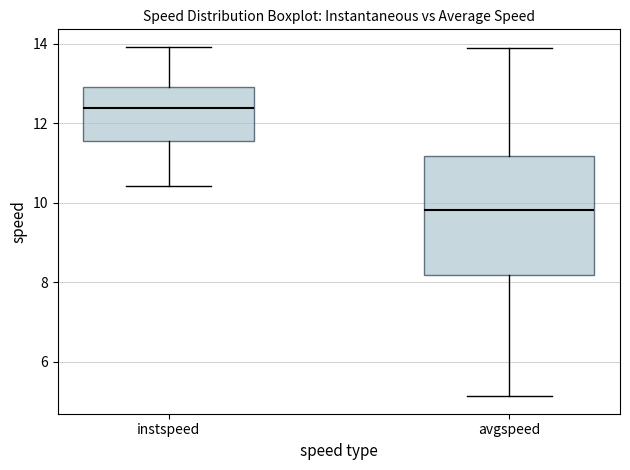

Which box is the tallest, from its lower edge to its upper edge?

avgspeed